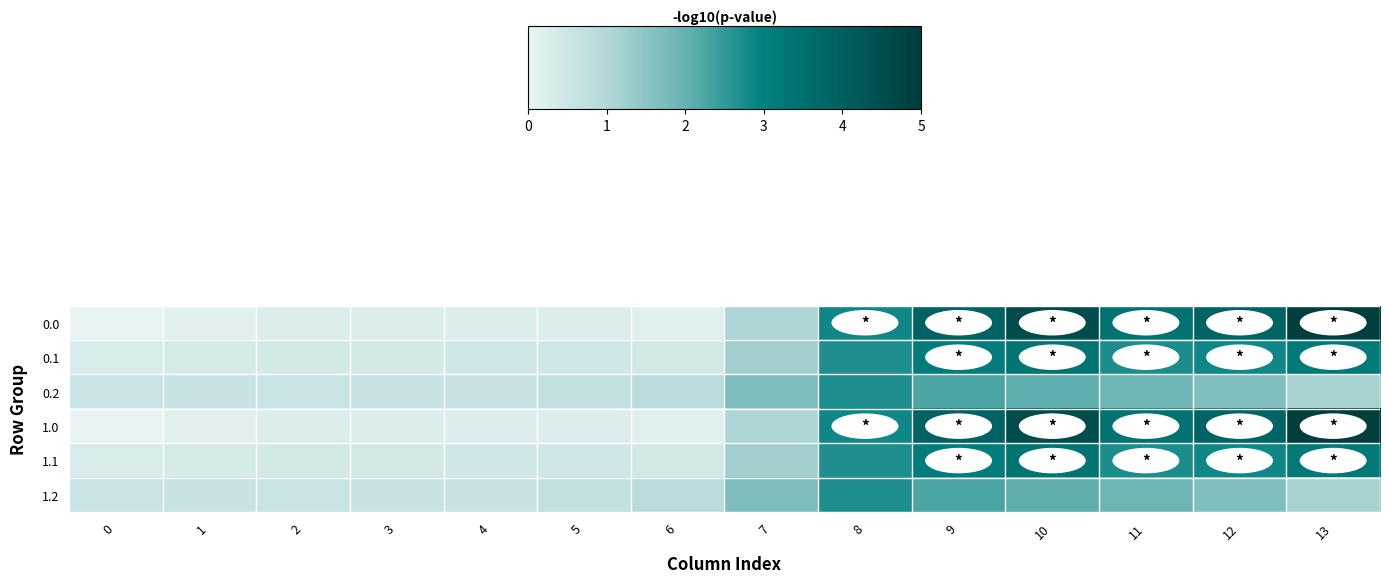

Which series has the largest range (max minus min)?

row_0